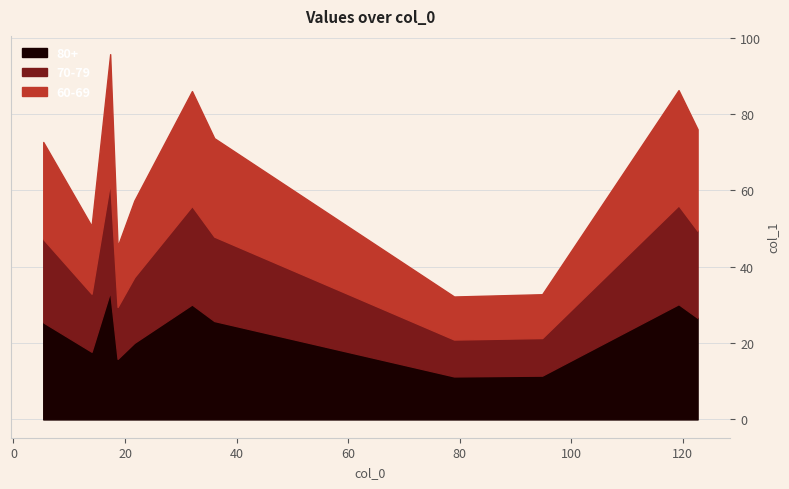

What is the maximum value shown in the chart?

95.7